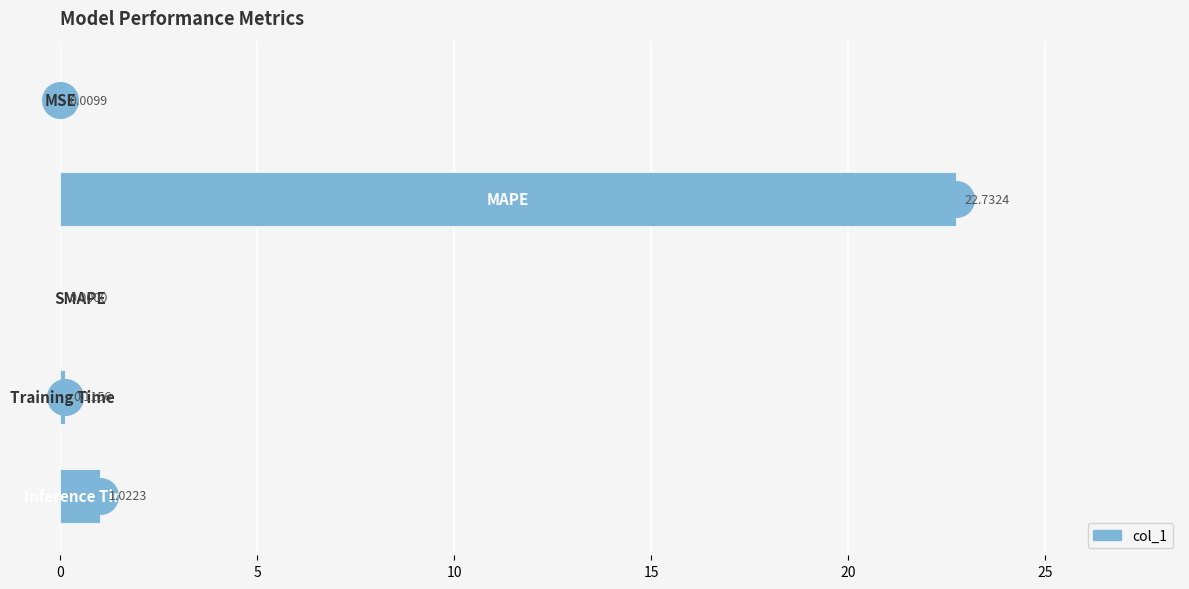

What is the change in value from 5 to 15?

-22.6